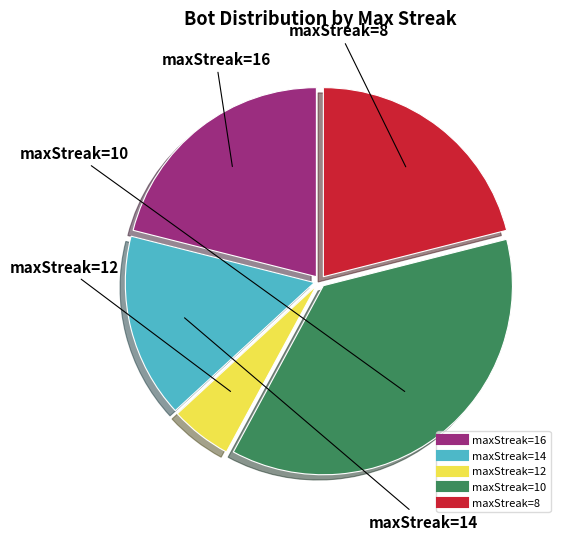

What is the ratio of the value at maxStreak=14 to the value at maxStreak=16?

0.8